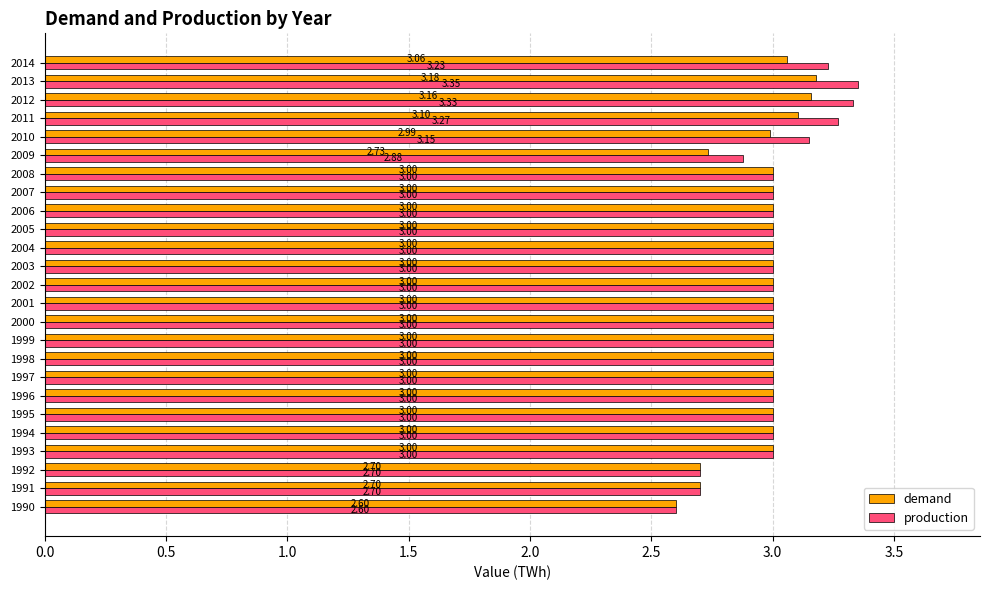

Which series changed the most between 2008 and 2009?

demand